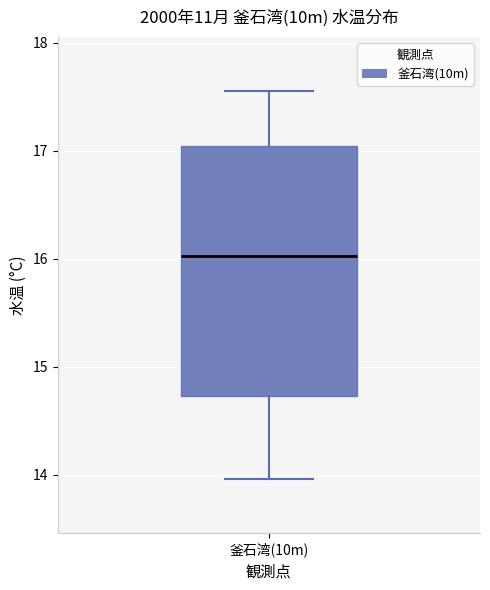

Read this box plot against the y-axis: the position of the median line, the range covered by the box, and the ends of both whiskers. The values are not printed on the chart, so give them approximately, as read against the axis.

median 16.0, box 14.7 to 17.0, whiskers 14.0 to 17.6